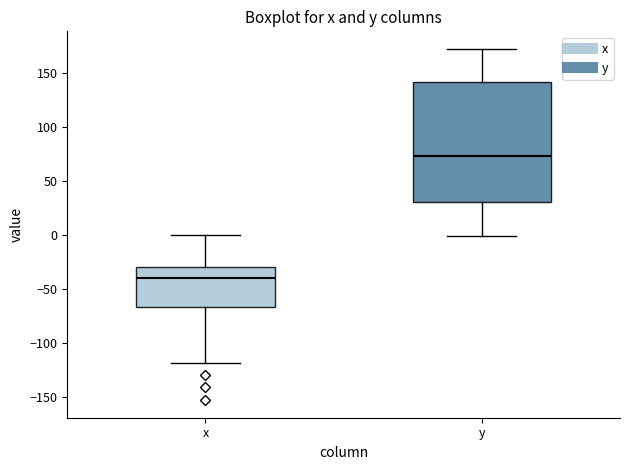

Which box's median line is the lowest?

x